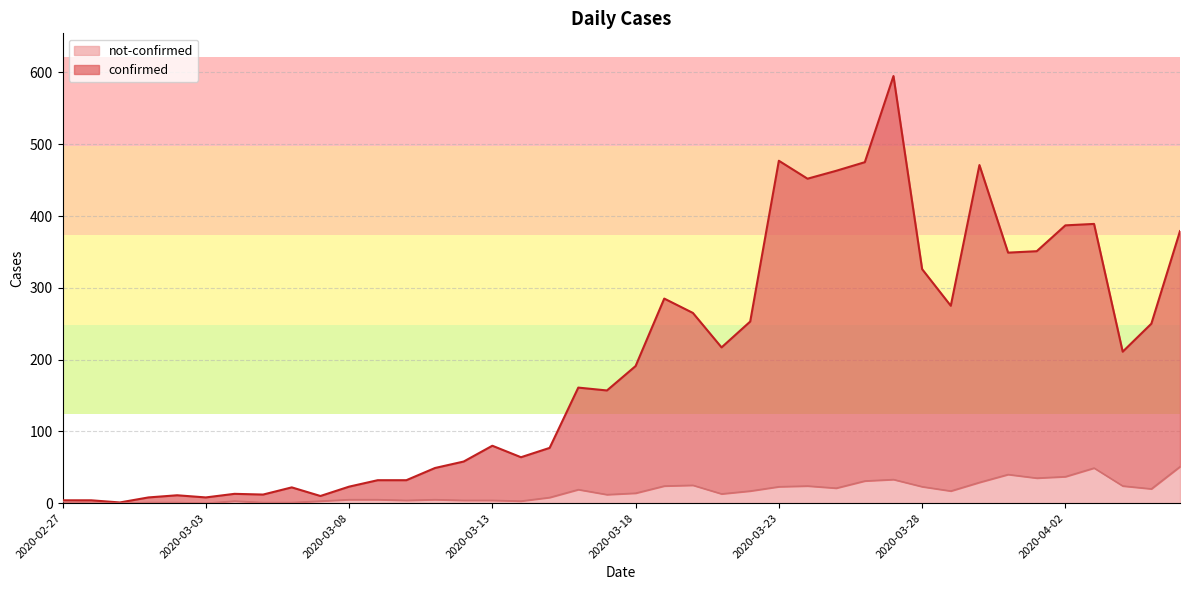

List the series in order of their peak value, lowest first.

not-confirmed, confirmed